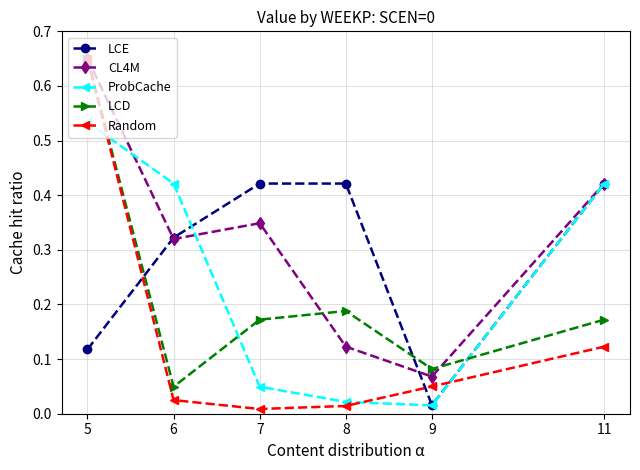

At how many categories does at least one series exceed 0?

6